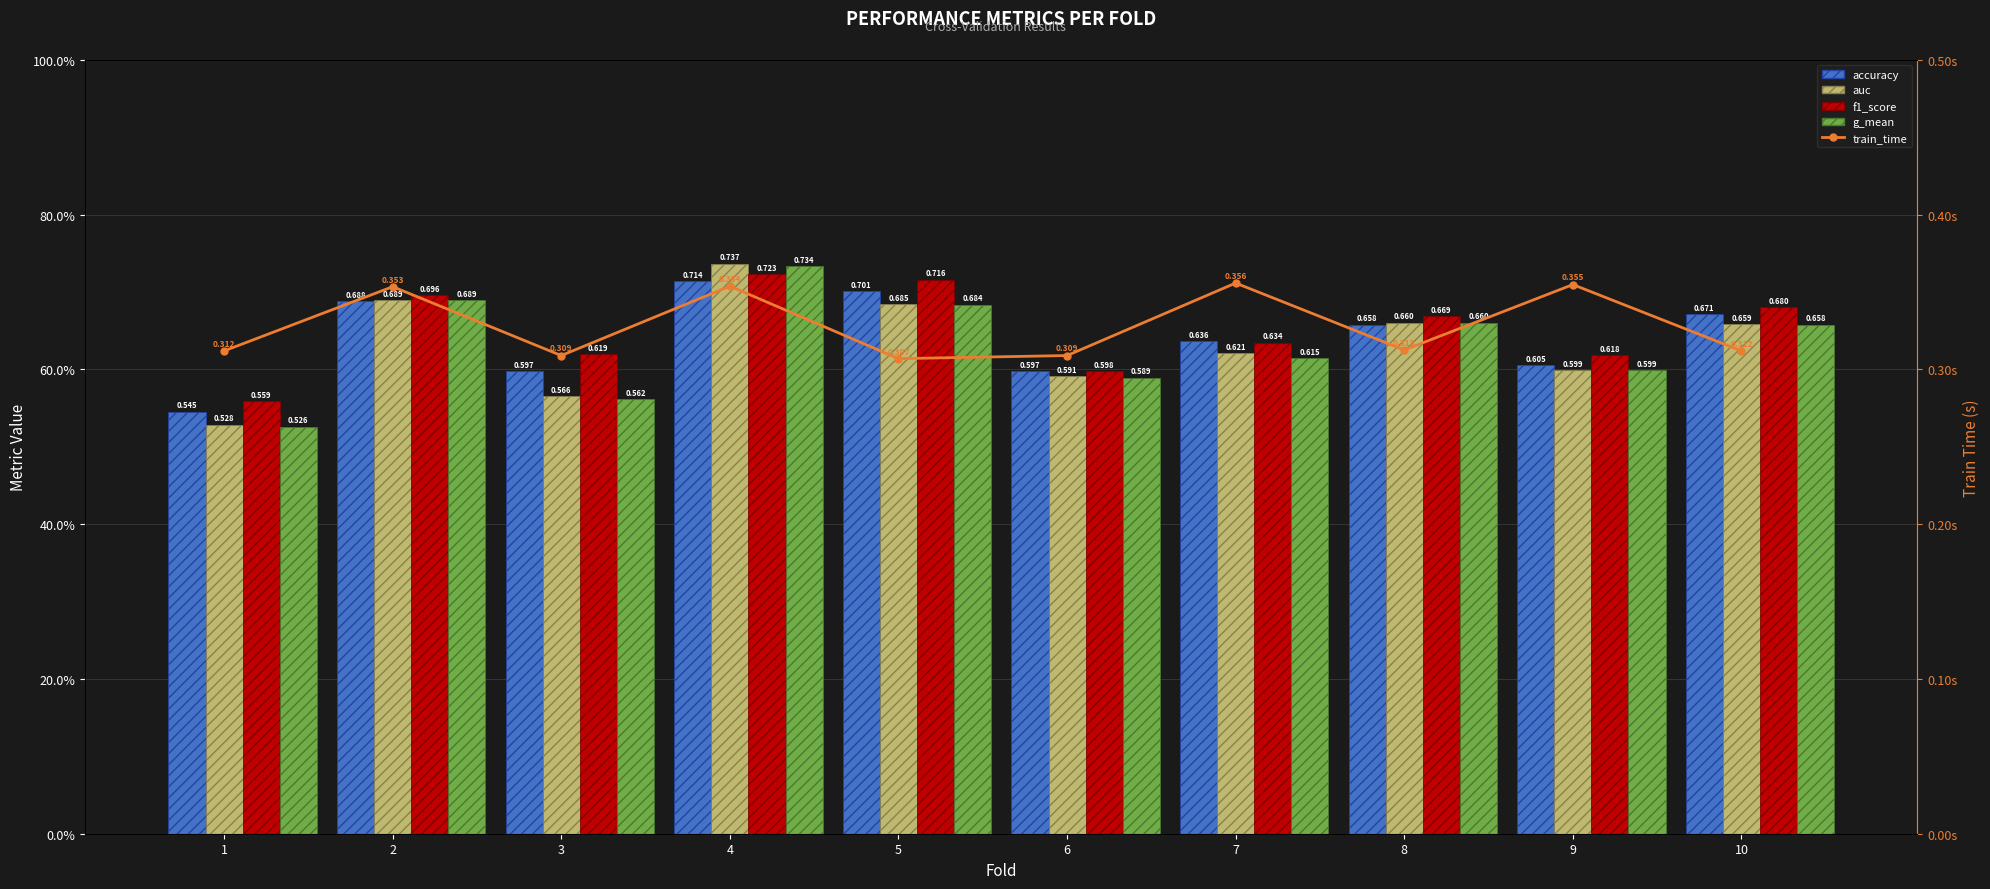

At which label is train_time closest to 0?

5